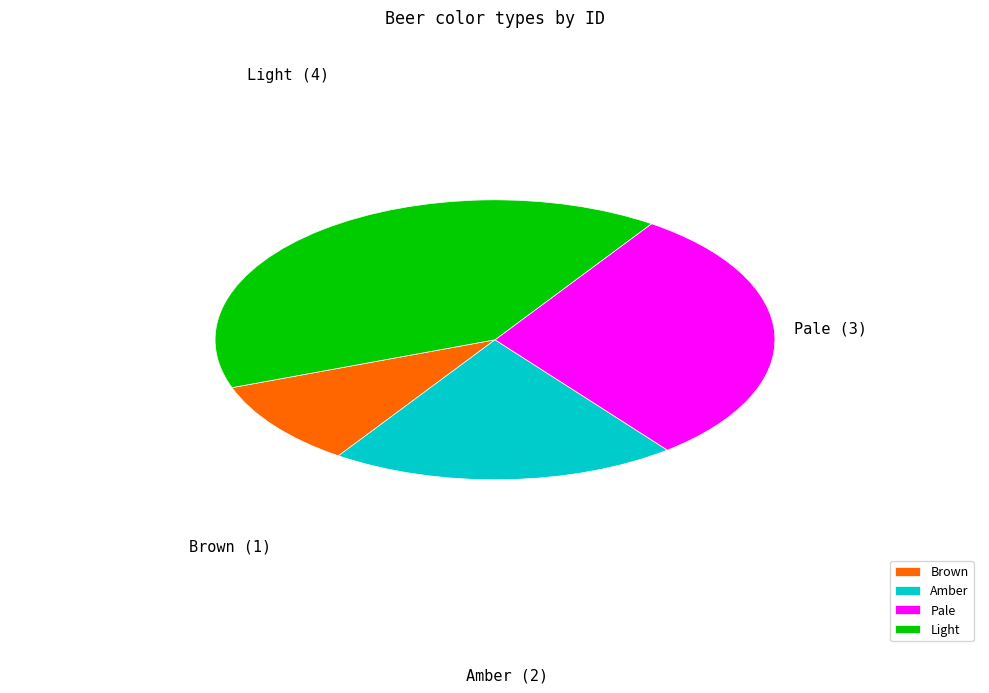

Count the number of slices in the pie.

4